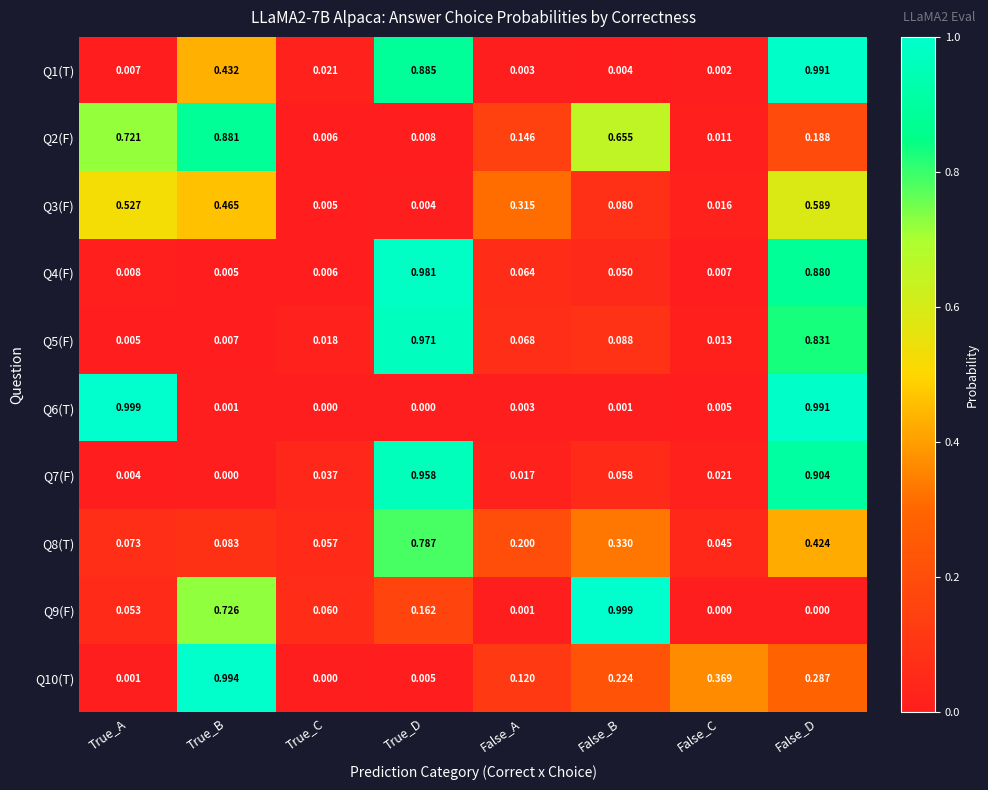

At which label does Q6(T) reach its peak?

True_A